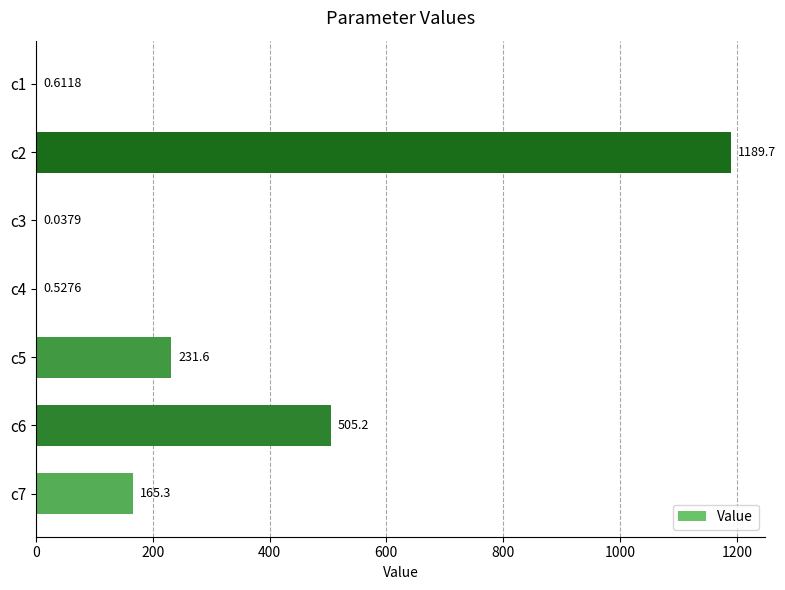

What is the sum of the values at c1 and c5?

232.2